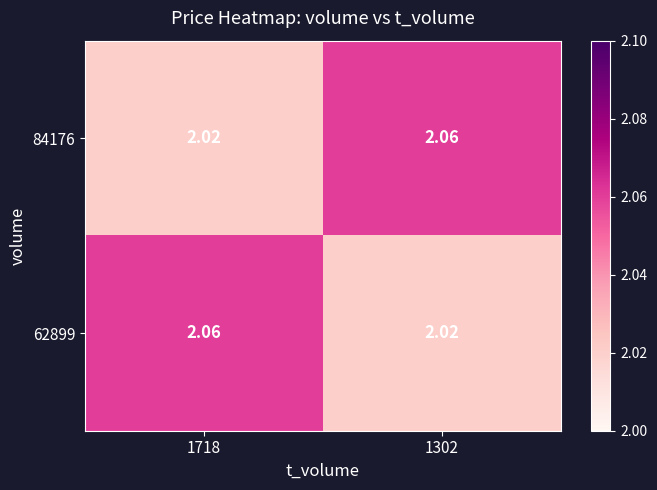

How many series are shown in this chart?

2